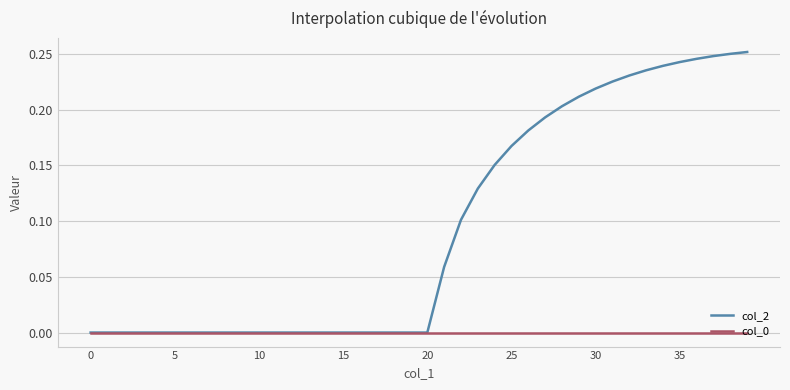

List the series in order of their peak value, lowest first.

col_0, col_2